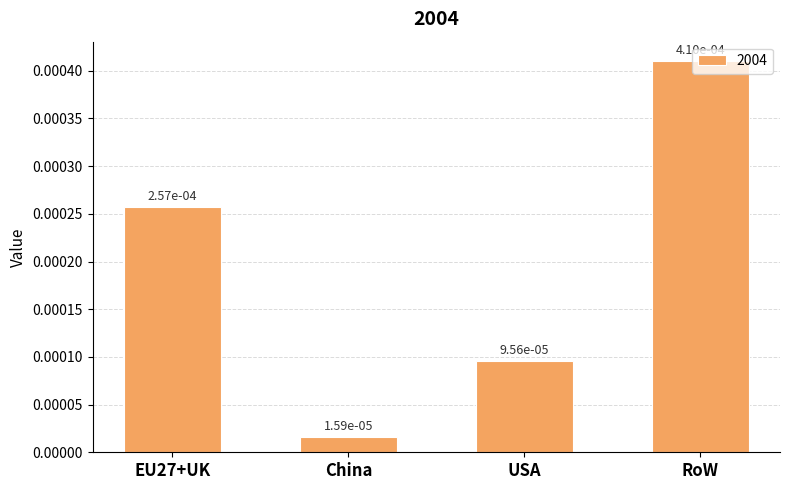

What is the label of the 4th bar from the left?

RoW